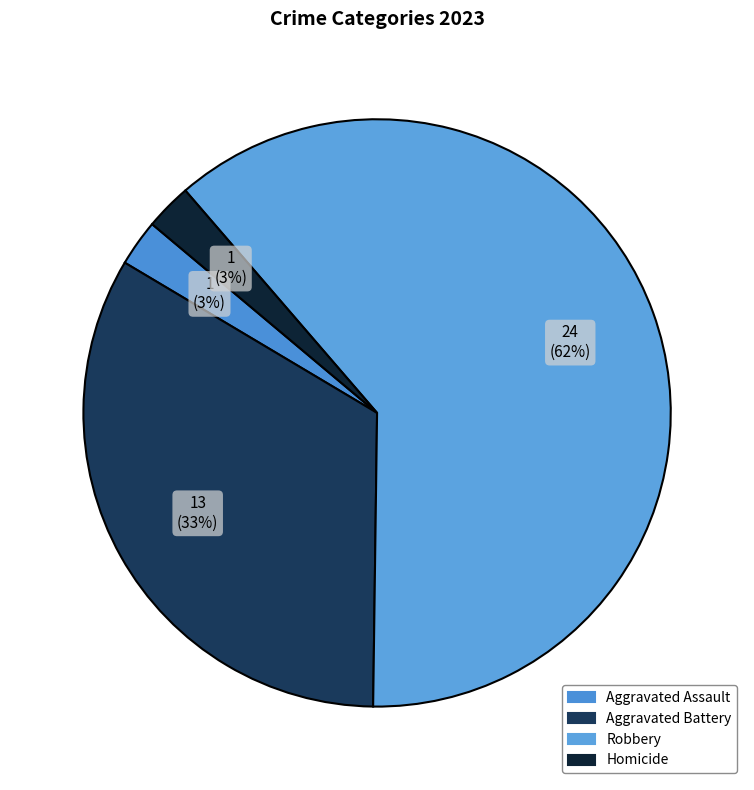

To the nearest percent, what is the average slice percentage?

25%